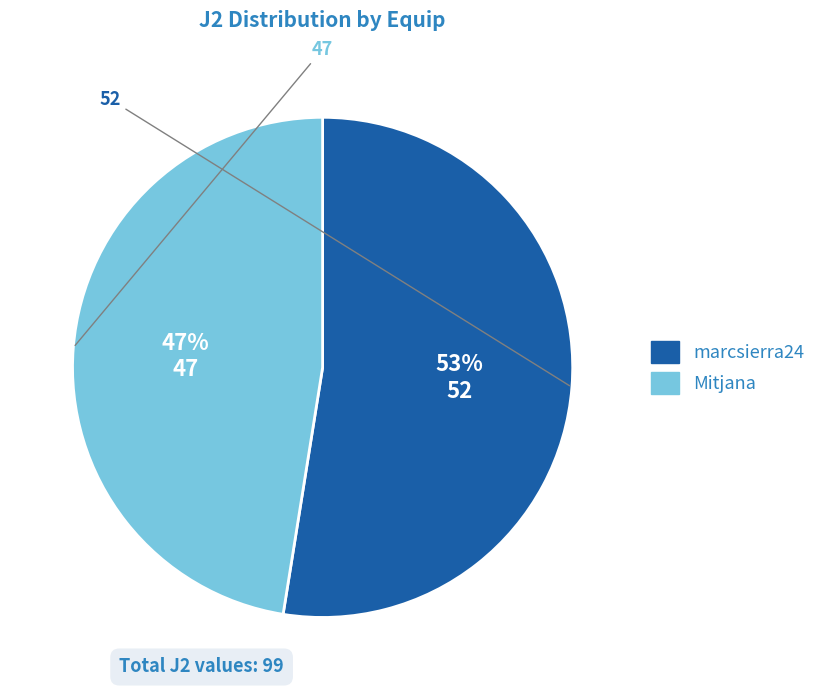

To the nearest percent, what is the average slice percentage?

50%